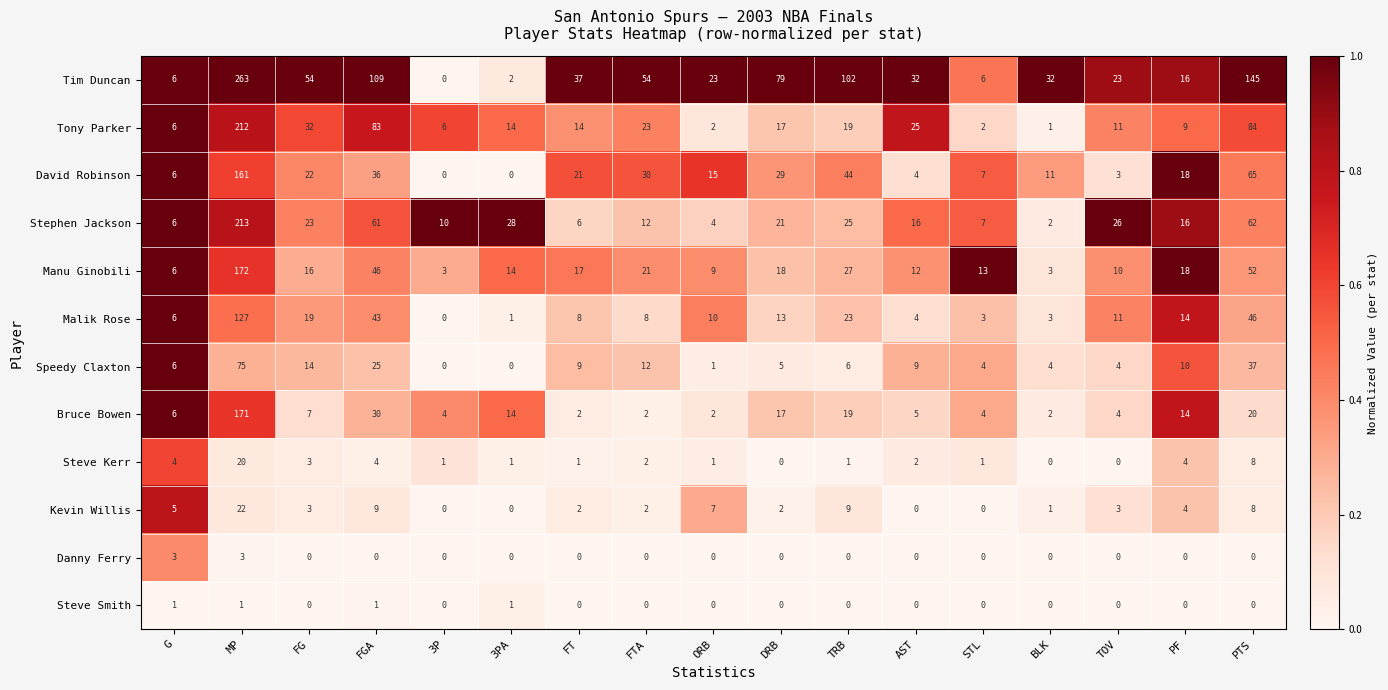

What is the difference between the second highest and minimum values in the Malik Rose series?

46